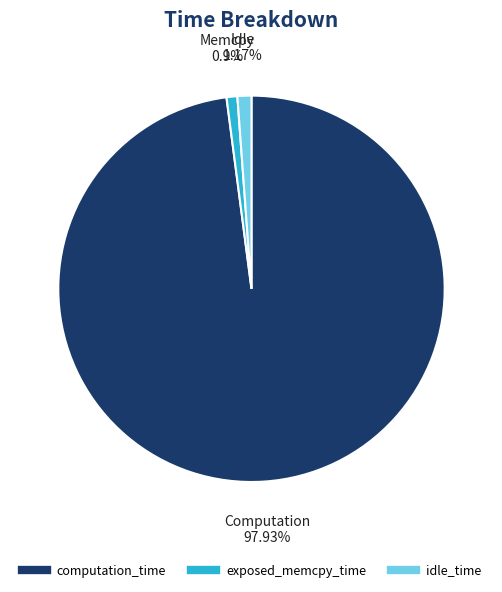

Which slice represents more than half of the pie?

computation_time